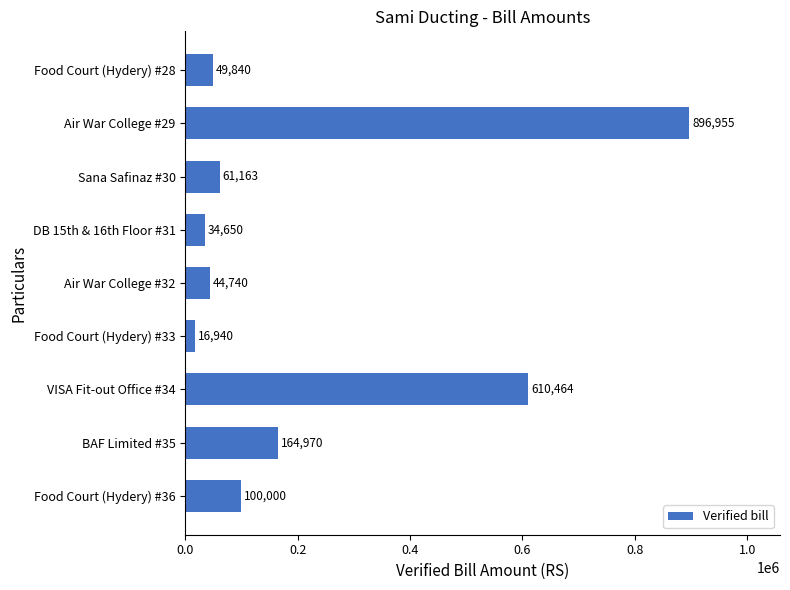

What position from the top is Food Court (Hydery) #33?

6